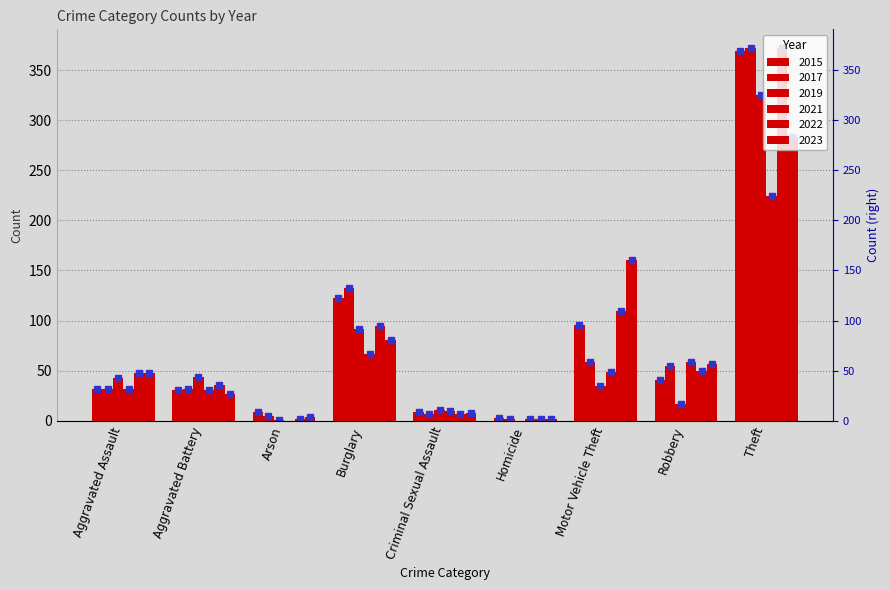

What is the maximum value shown in the chart?

372